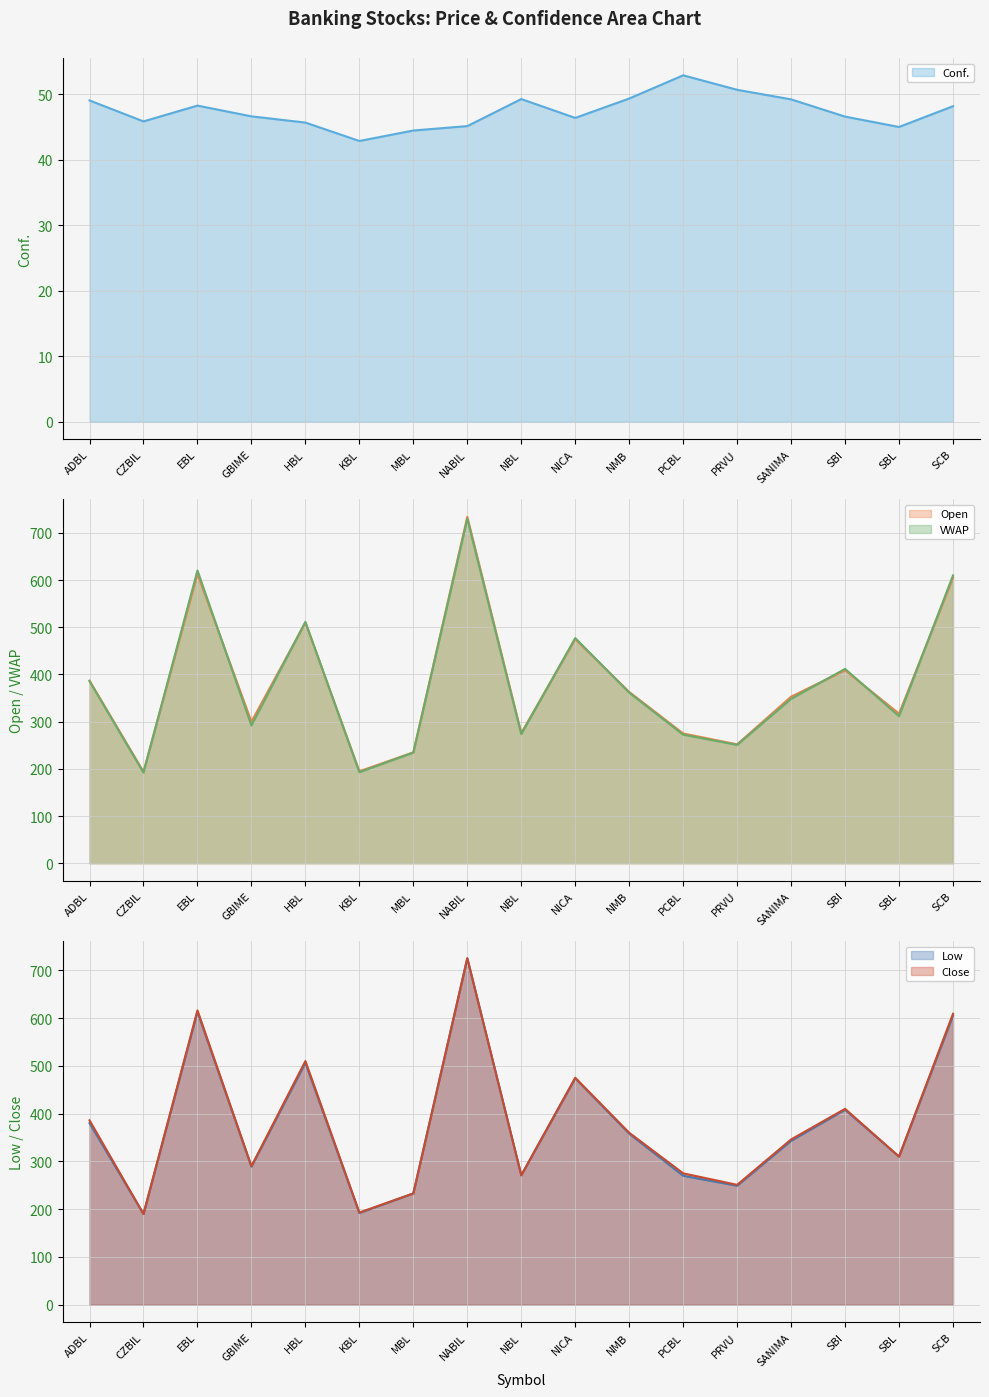

How many categories are shown in the chart?

17